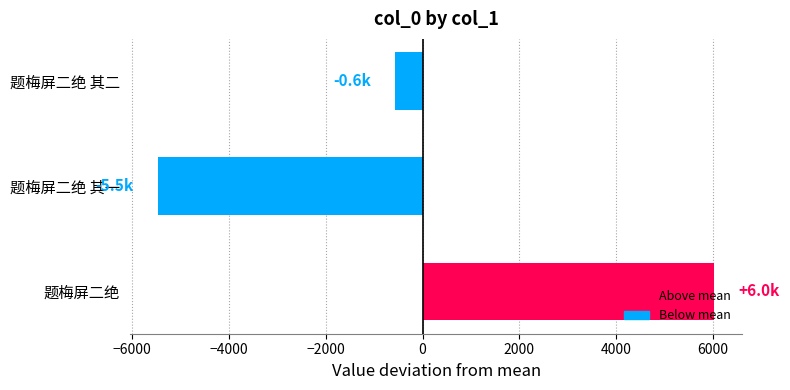

Between 题梅屏二绝 and 题梅屏二绝 其二, which is larger?

题梅屏二绝